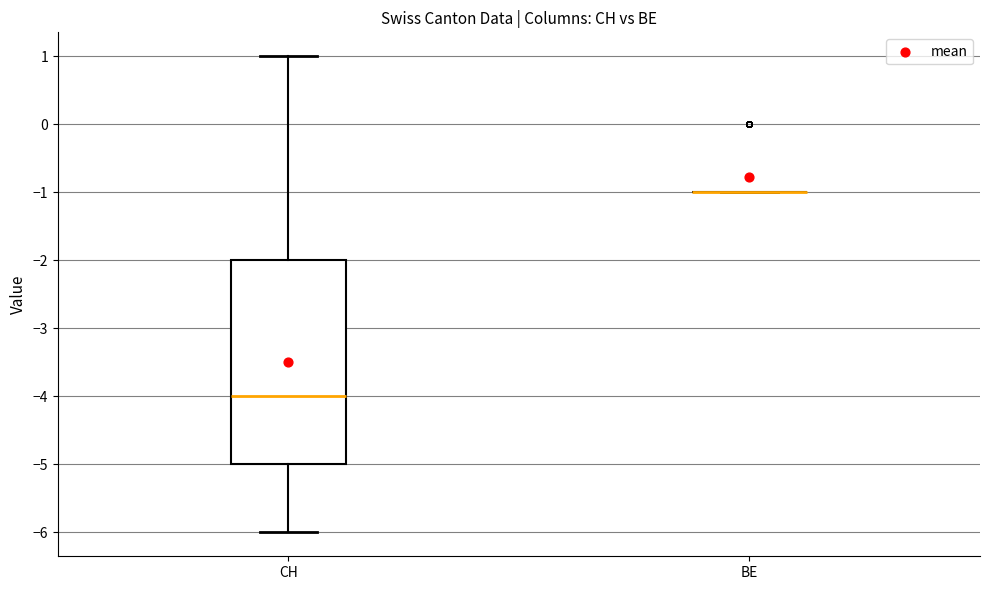

Reading left to right, transcribe this box plot: for each box, give where its median line is, the range the box spans, and where its two whiskers end, as read against the y-axis. The values are not printed on the chart, so give them approximately, as read against the axis.

CH: median -4, box -5 to -2, whiskers -6 to 1
BE: box collapsed to a line at -1, whiskers -1 to -1